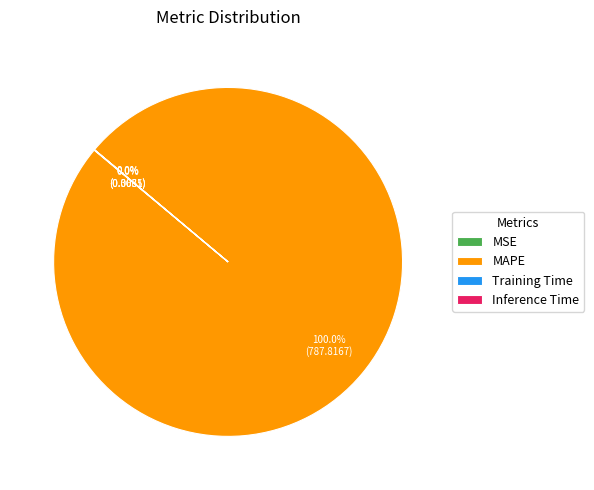

Which category has the biggest portion of the pie?

MAPE